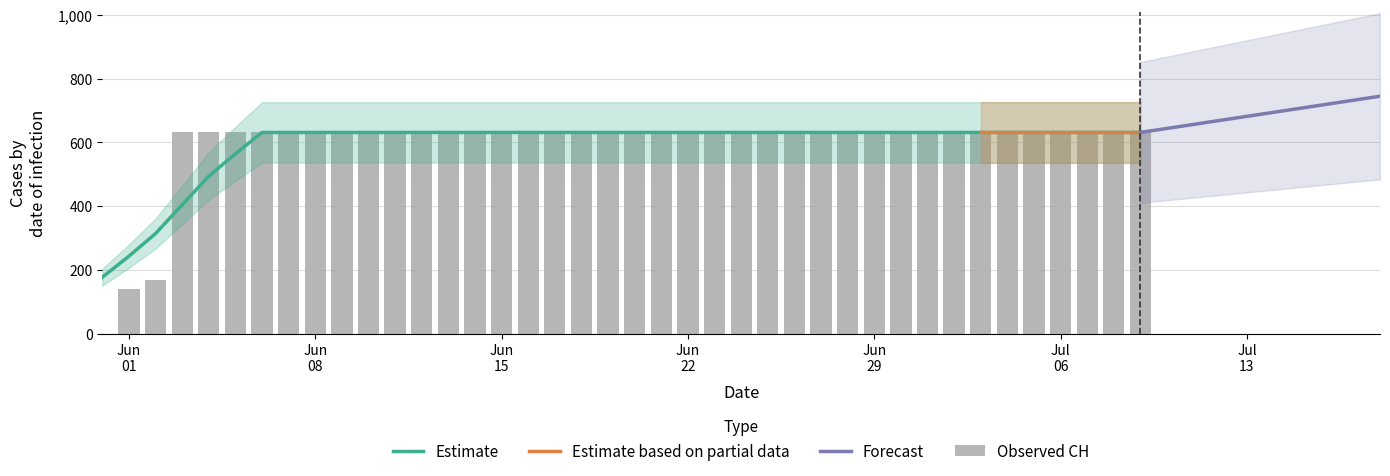

What position from the left is 2020-07-04?

35